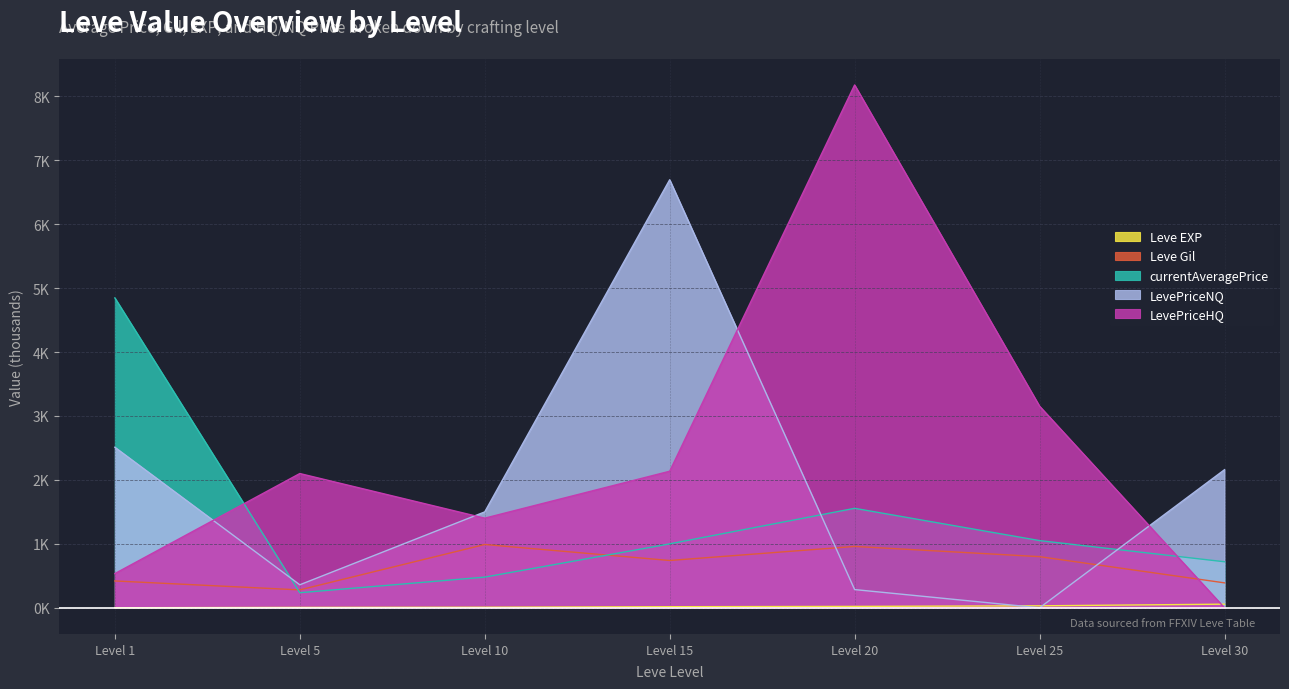

True or false: Leve Gil has more than 2 interior local peaks.

False